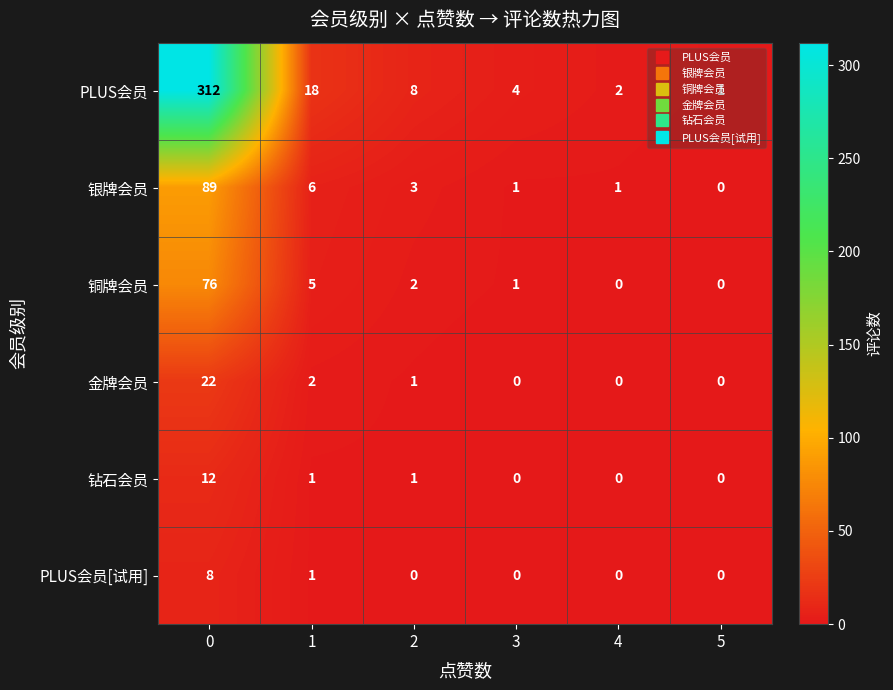

Is it true that 铜牌会员 equals 0 at 2?

False